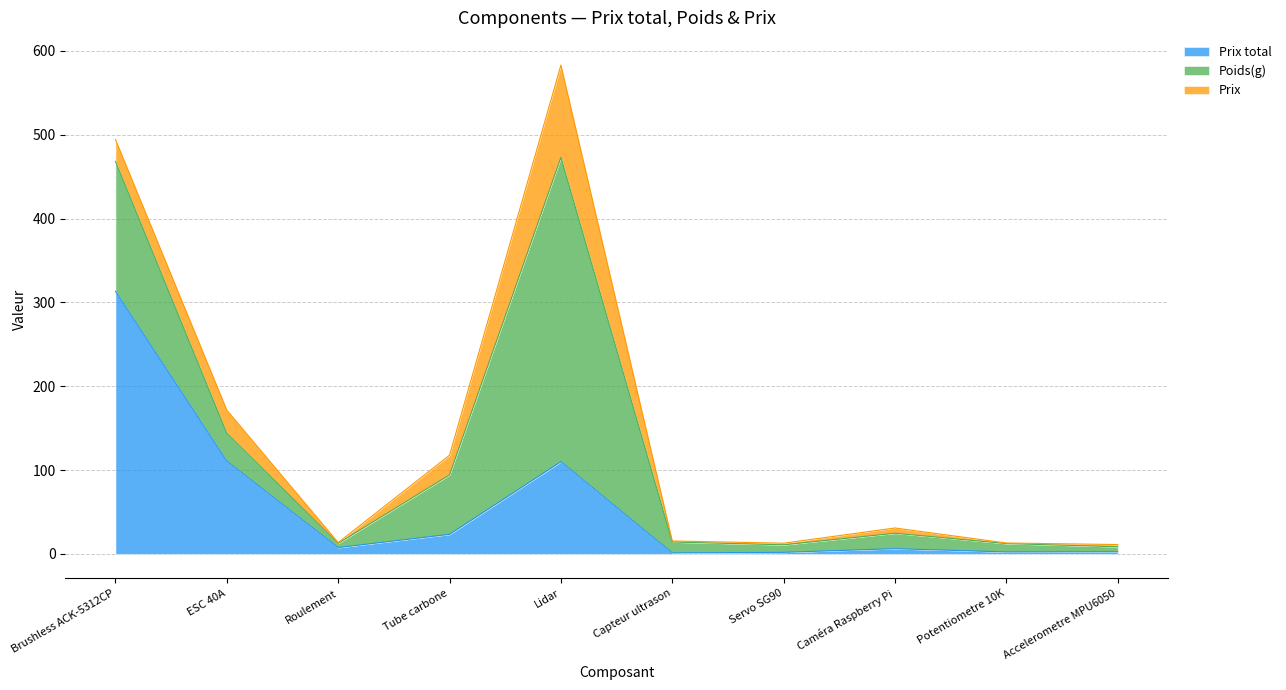

What is the total value across all series at Tube carbone?

117.7